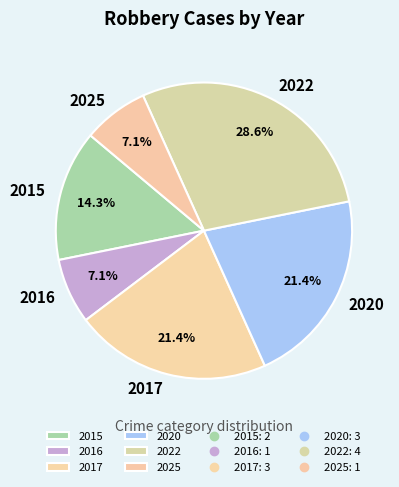

Is it true that 2015 is 14% of the pie?

True